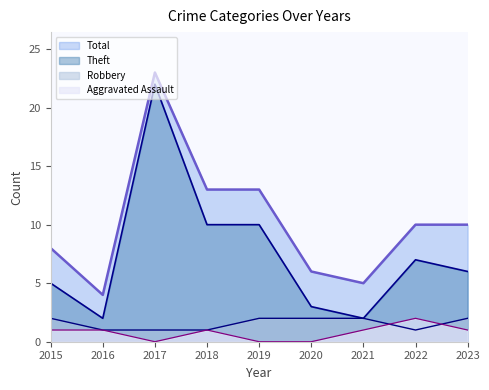

The value of Aggravated Assault at 2021 is 1. True or false?

True